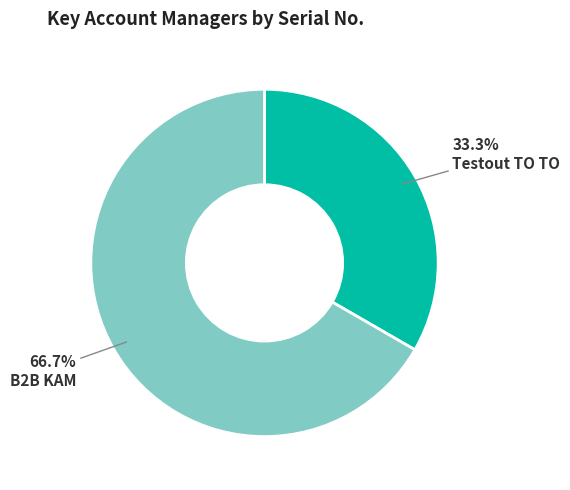

Is there a majority slice in this chart?

Yes